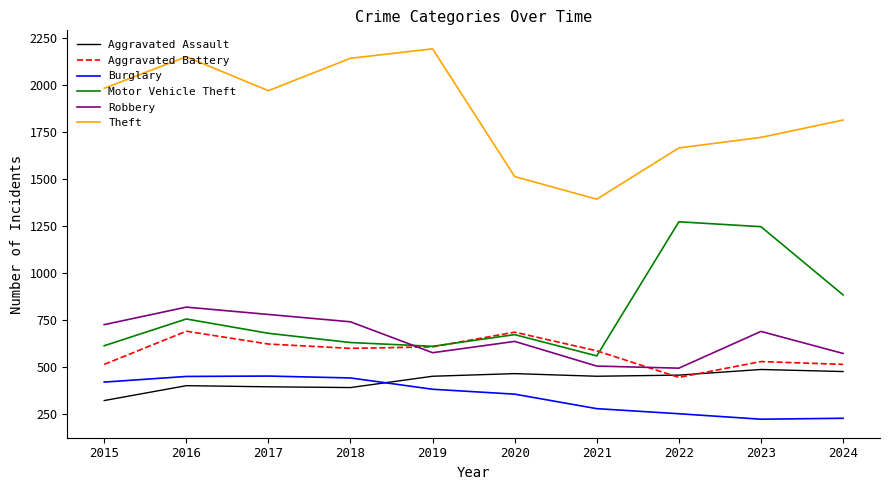

At which label is Motor Vehicle Theft closest to 916?

2024